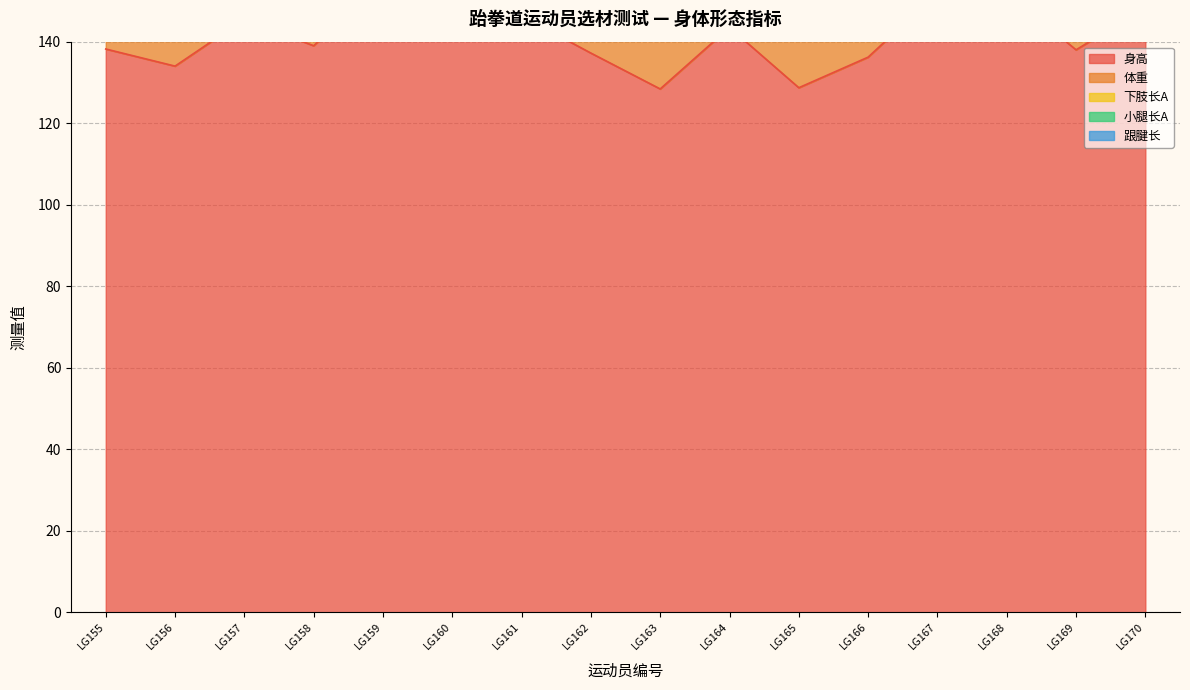

Which label corresponds to the largest value in the chart?

LG159